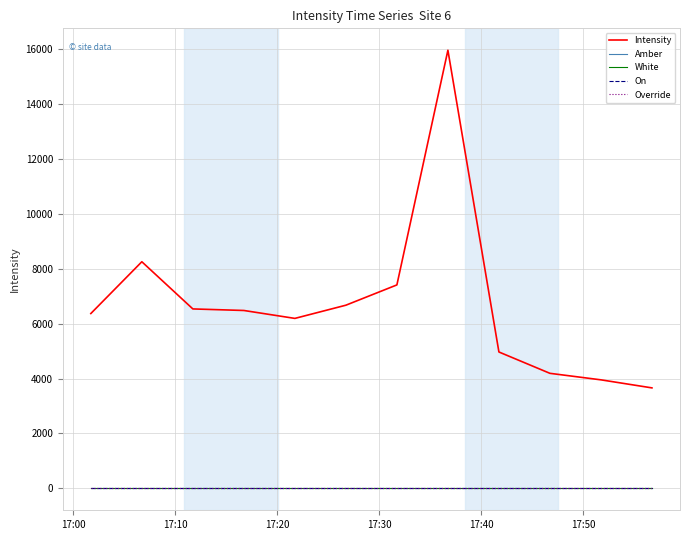

Does the chart have visible grid lines?

Yes